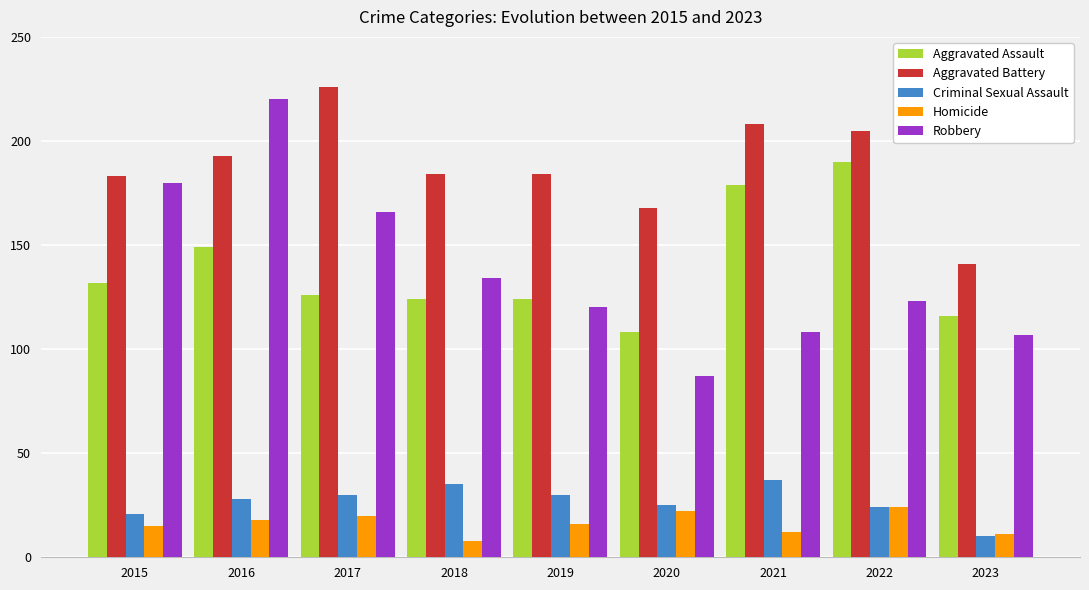

What are all the series names shown in the legend?

Aggravated Assault, Aggravated Battery, Criminal Sexual Assault, Homicide, Robbery